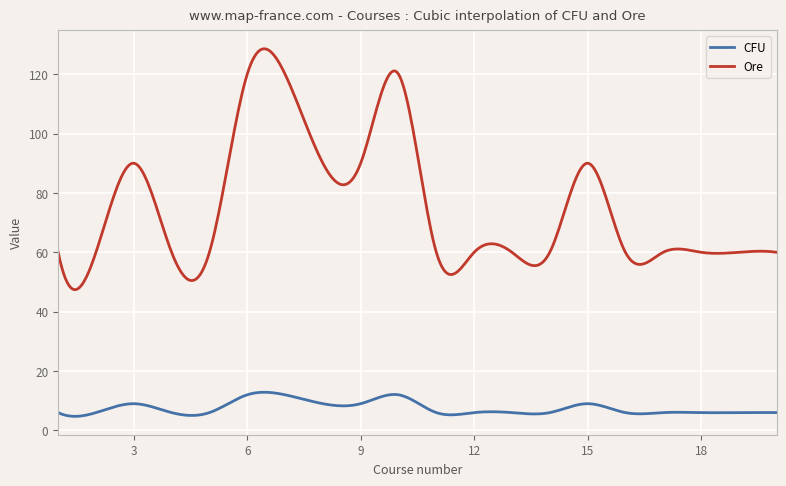

True or false: Ore and CFU cross at least once.

False